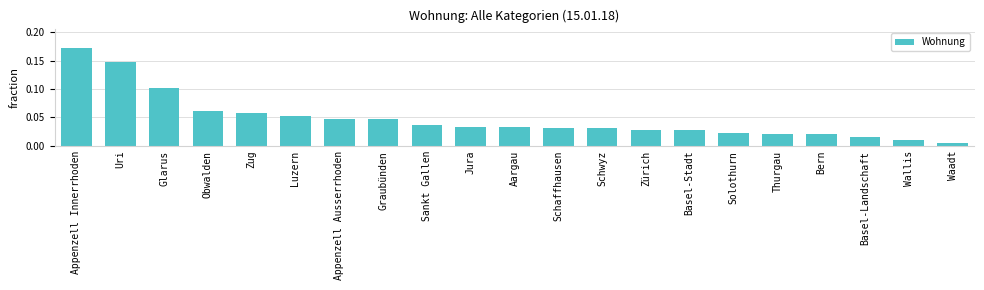

Between Zug and Basel-Stadt, which is larger?

Zug